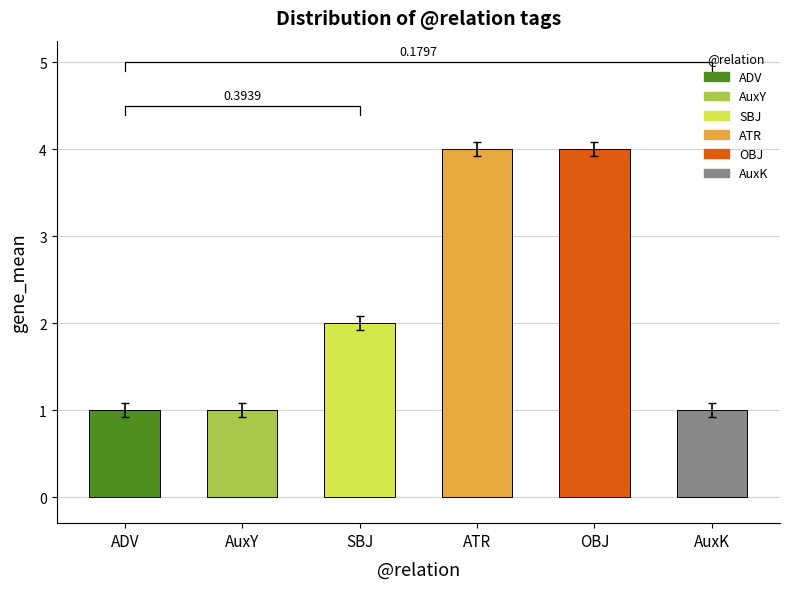

What position from the left is AuxY?

2